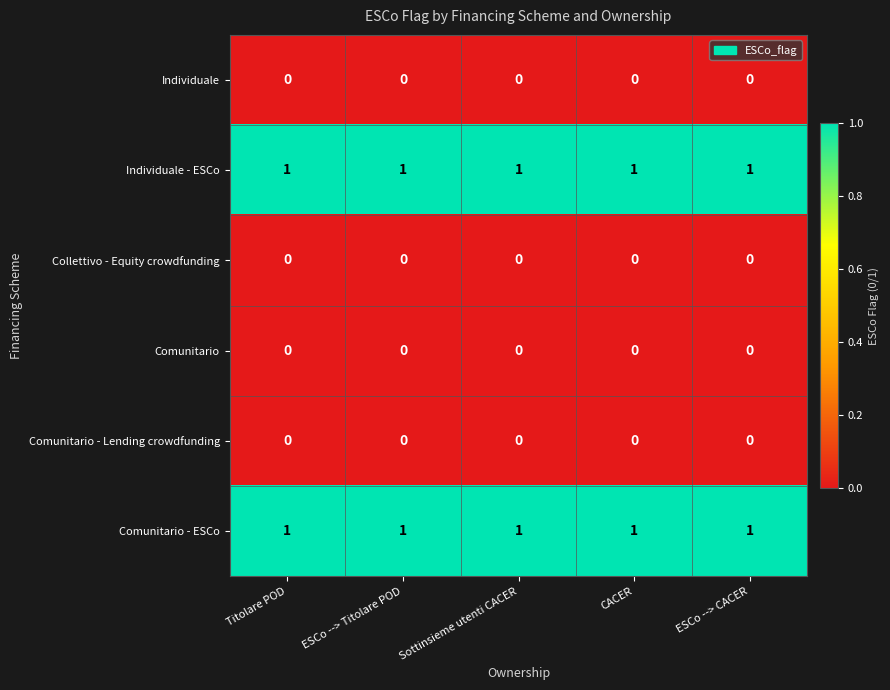

Is the value of Individuale at ESCo --> Titolare POD greater than the value of Comunitario - ESCo at CACER?

No